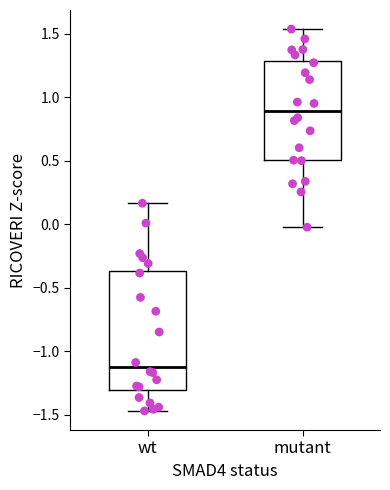

Reading left to right, transcribe this box plot: for each box, give where its median line is, the range the box spans, and where its two whiskers end, as read against the y-axis. The values are not printed on the chart, so give them approximately, as read against the axis.

wt: median -1.10, box -1.30 to -0.35, whiskers -1.45 to 0.15
mutant: median 0.90, box 0.50 to 1.30, whiskers 0.00 to 1.55